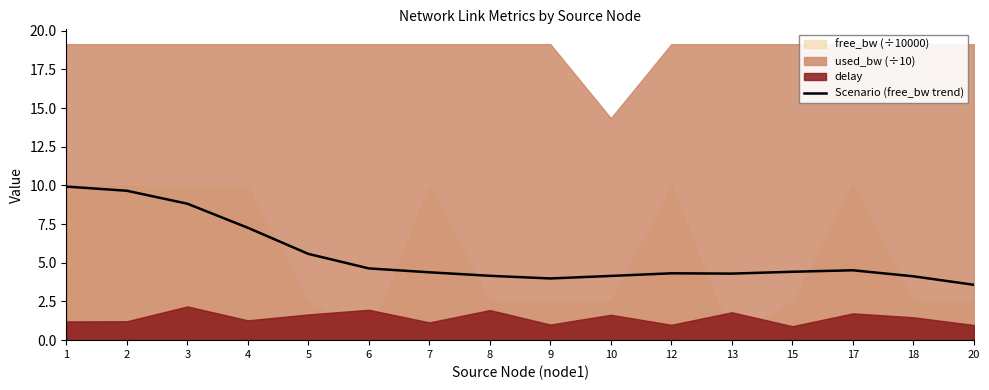

Is it true that the value at 10 is 5.9?

False